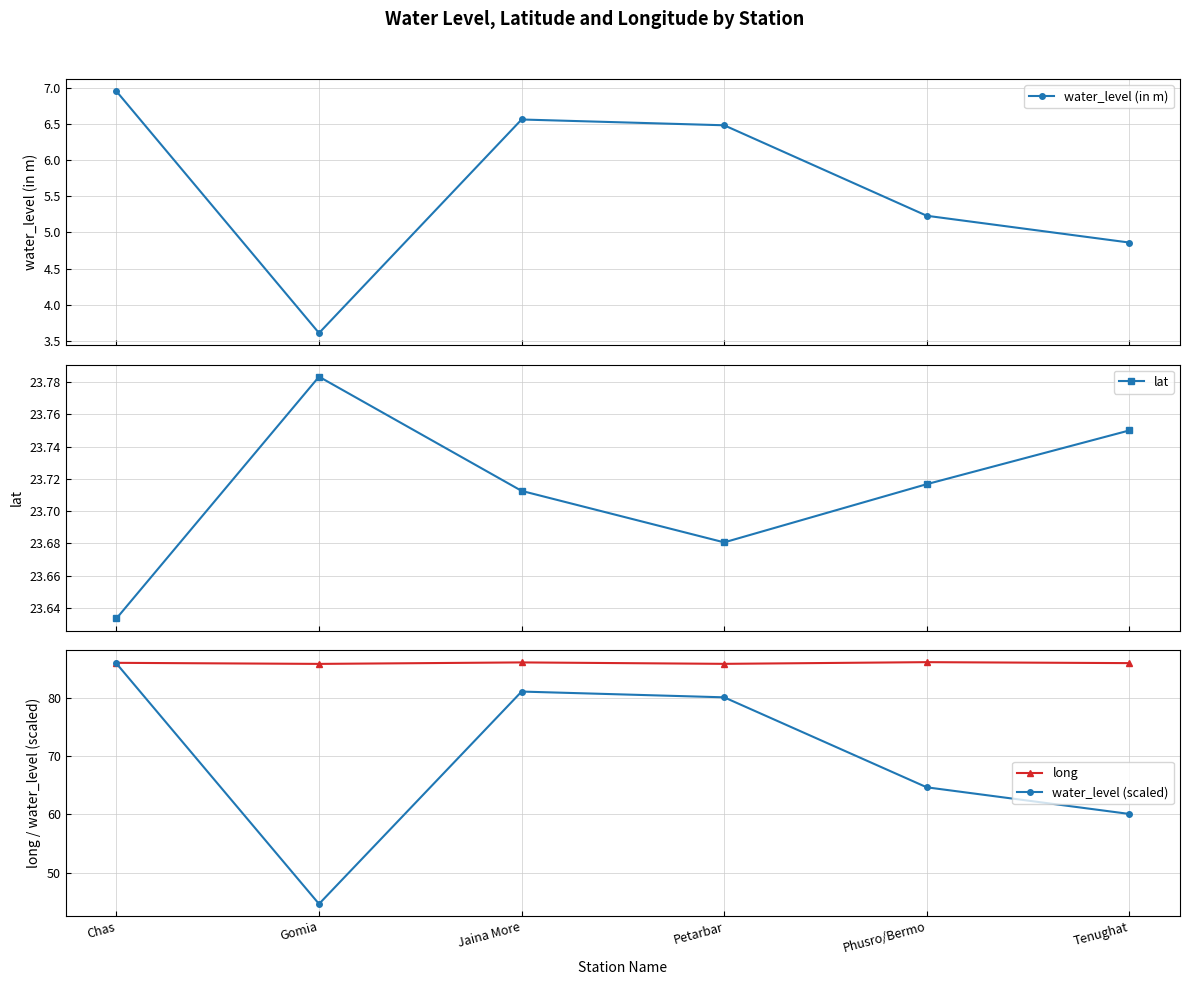

True or false: long has a value of 86.0 at Chas.

True